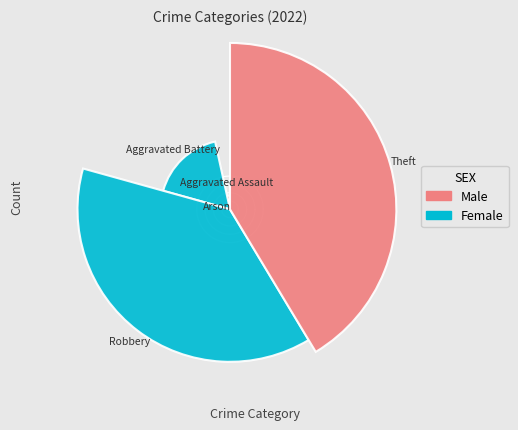

What is the change in value from Aggravated Battery to Robbery?

+6